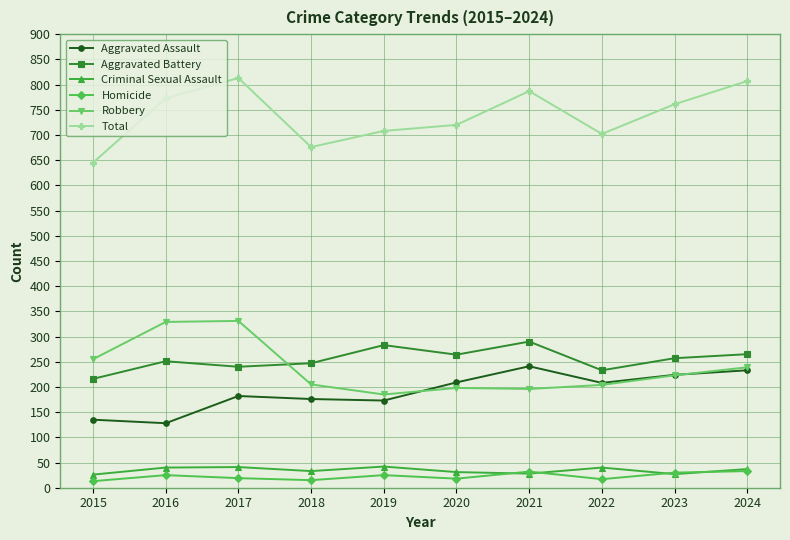

The value of Aggravated Assault at 2020 is 371. True or false?

False